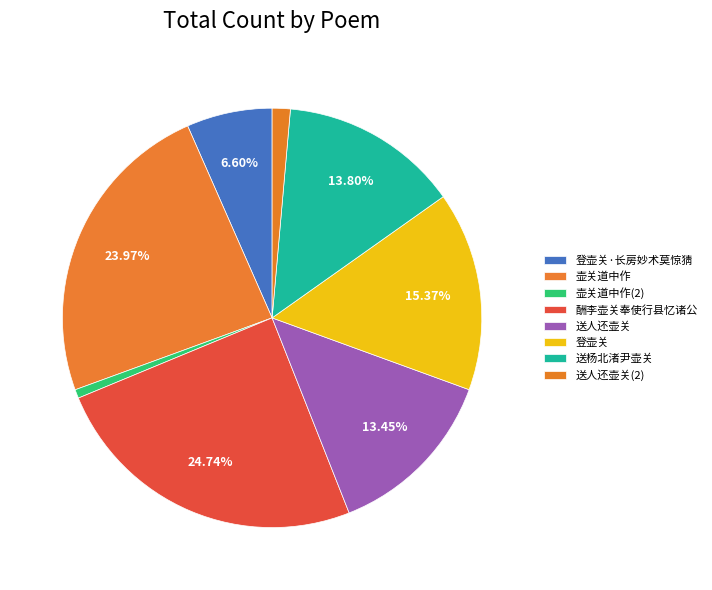

Count the number of slices in the pie.

8